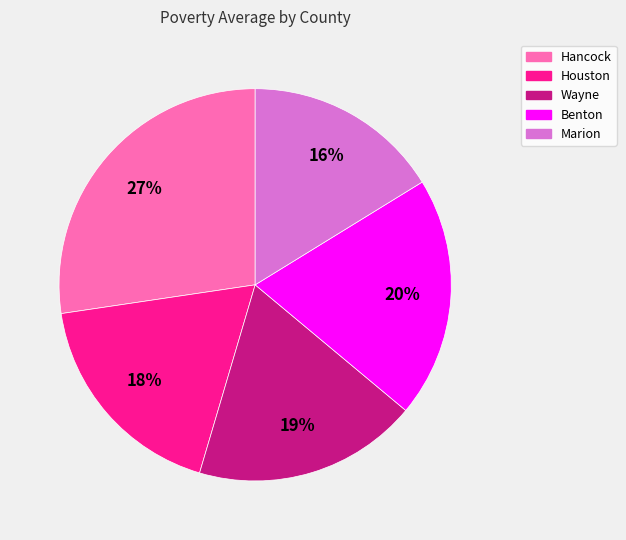

True or false: Marion accounts for 26% of the total.

False